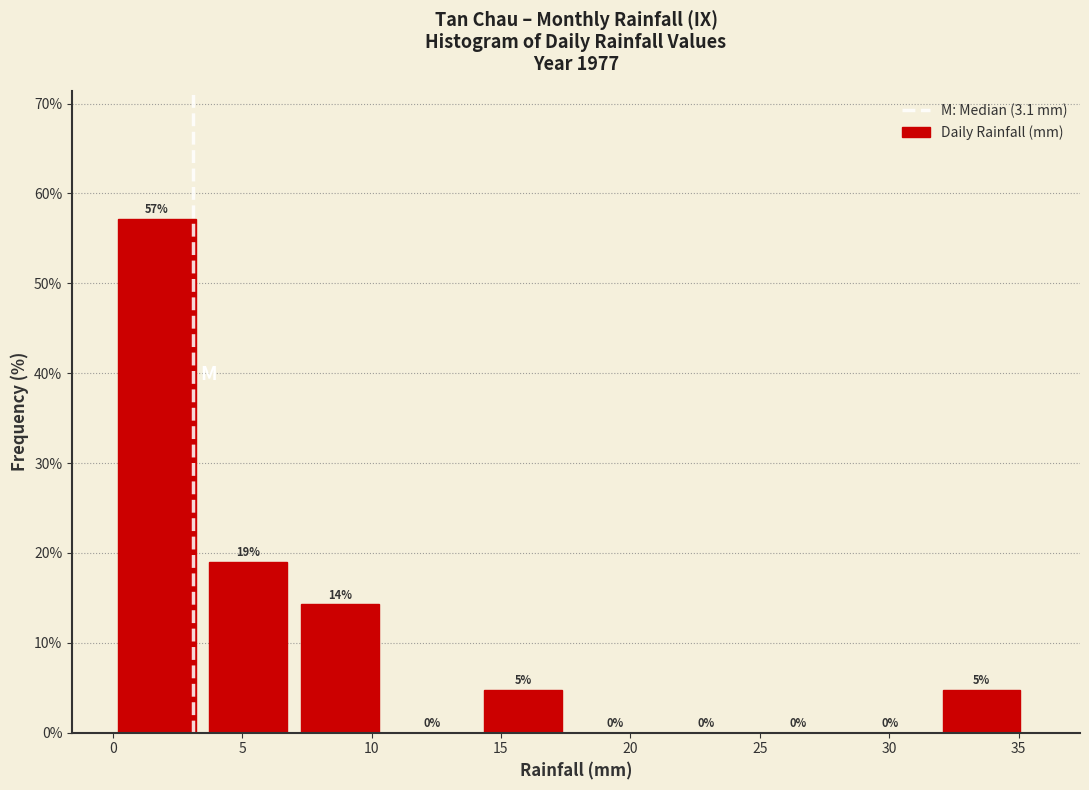

Over which range of the x-axis is the bar tallest?

0.0 to 3.5